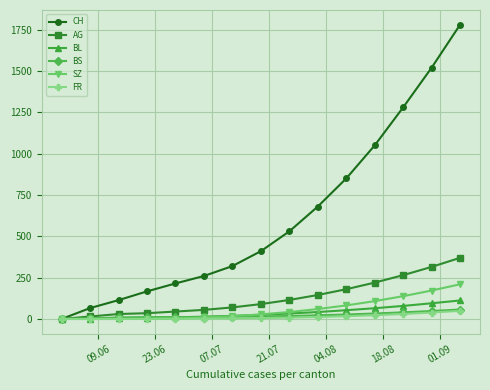

Which series has the largest range (max minus min)?

CH